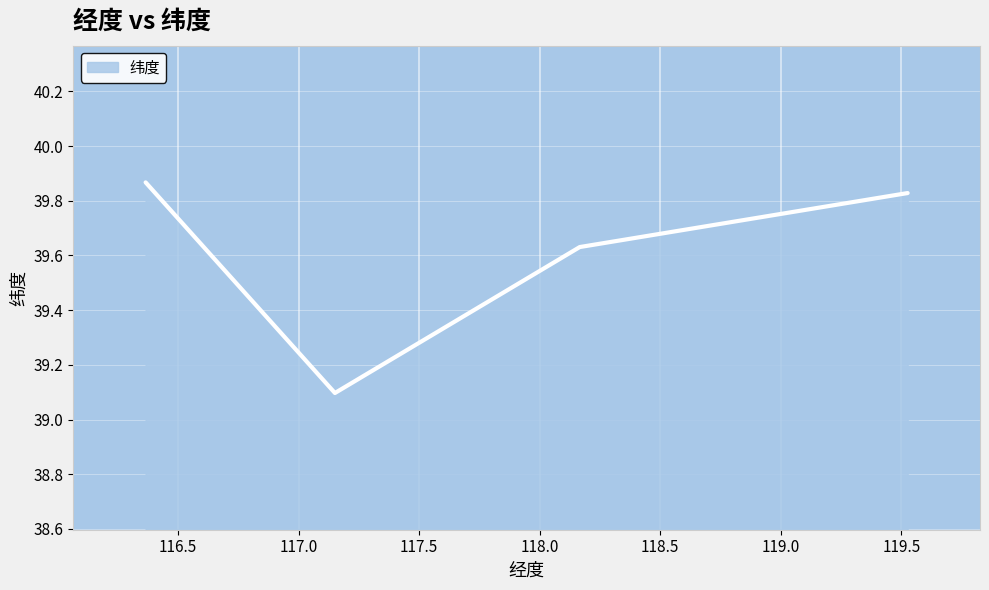

What is the smallest value displayed?

39.1